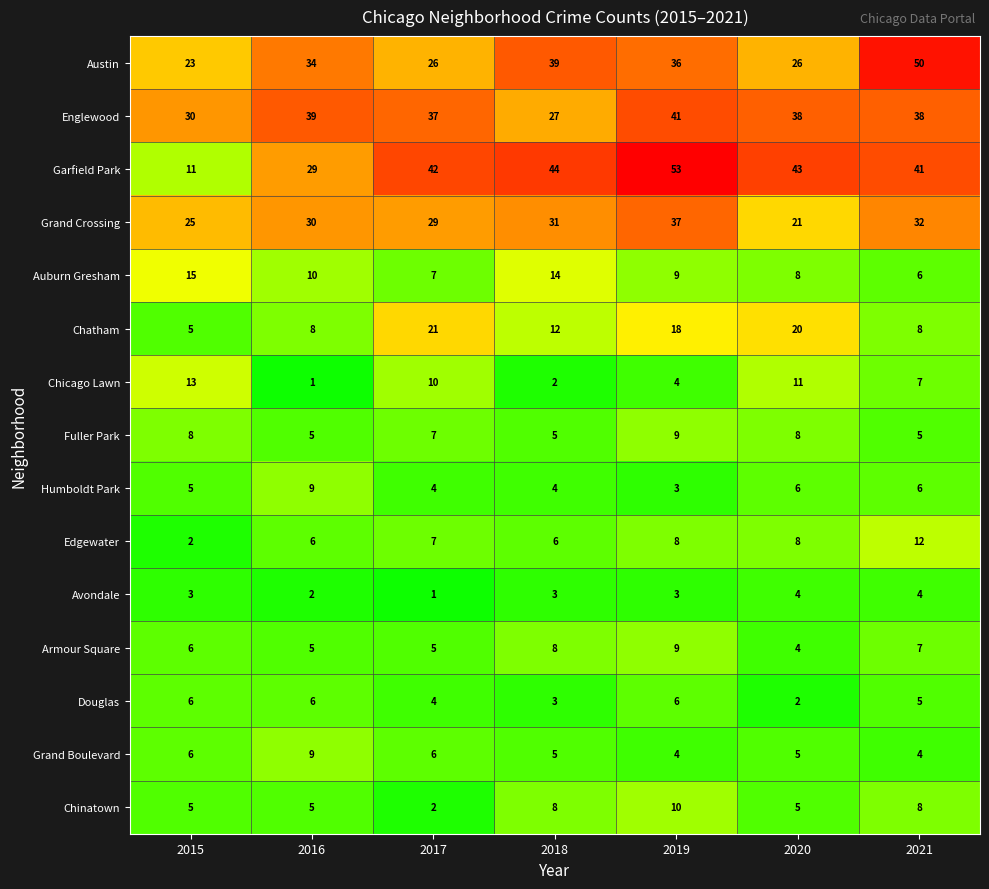

What is the average value of the Chatham series?

13